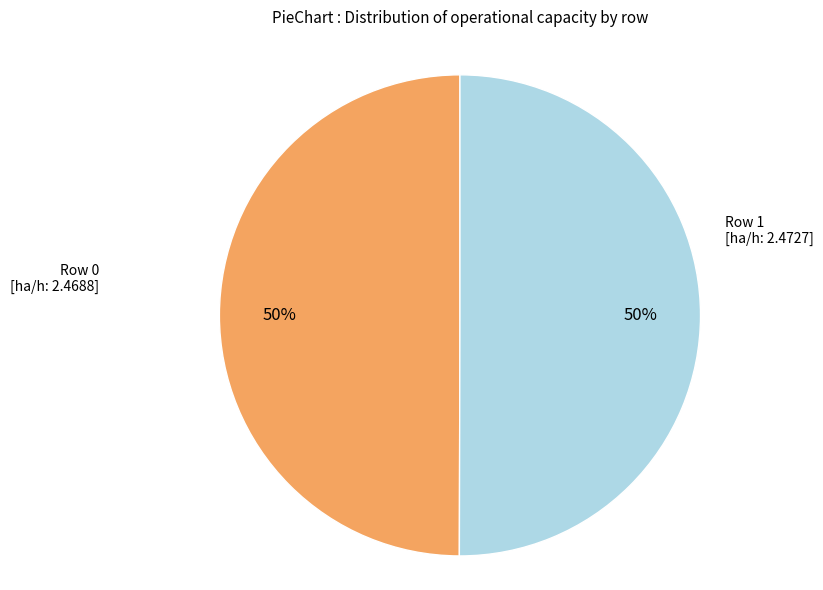

How many slices are in this pie chart?

2